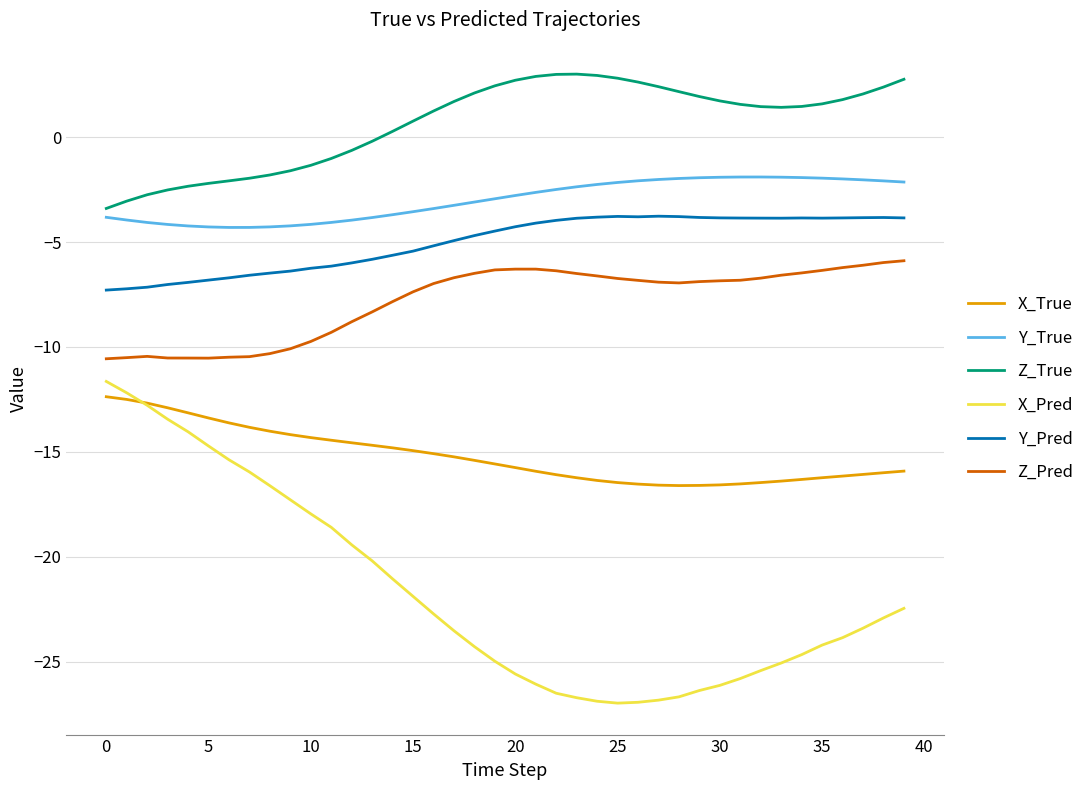

What is the lowest value of the Z_True series?

-3.4